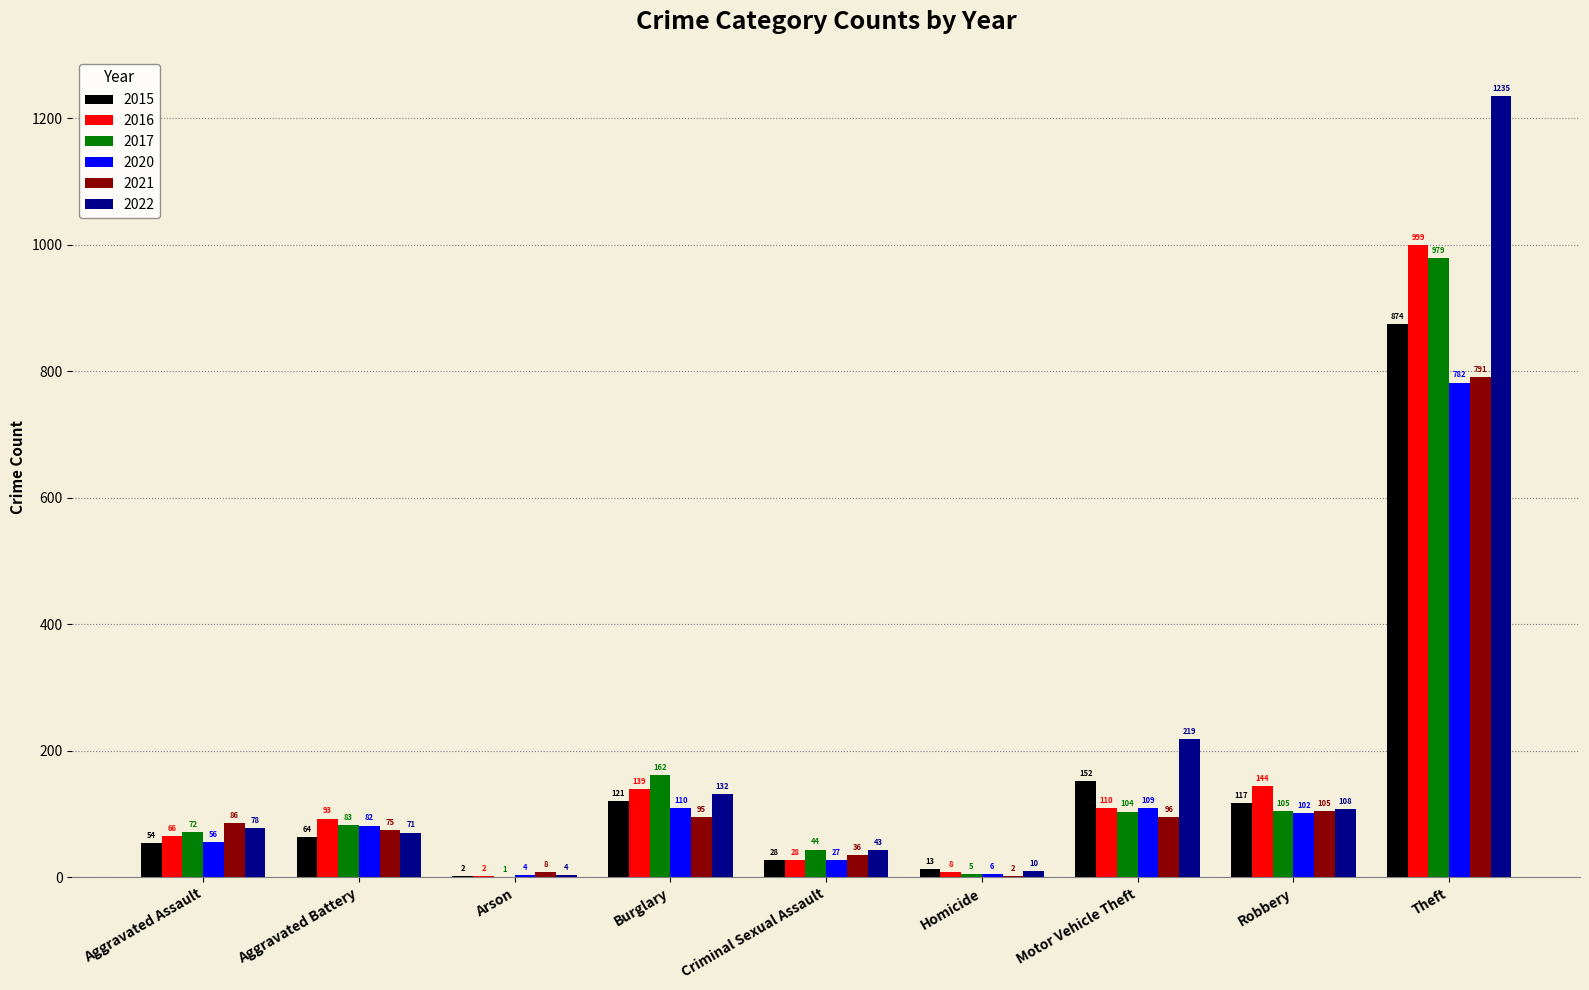

What is the maximum value for 2016?

999